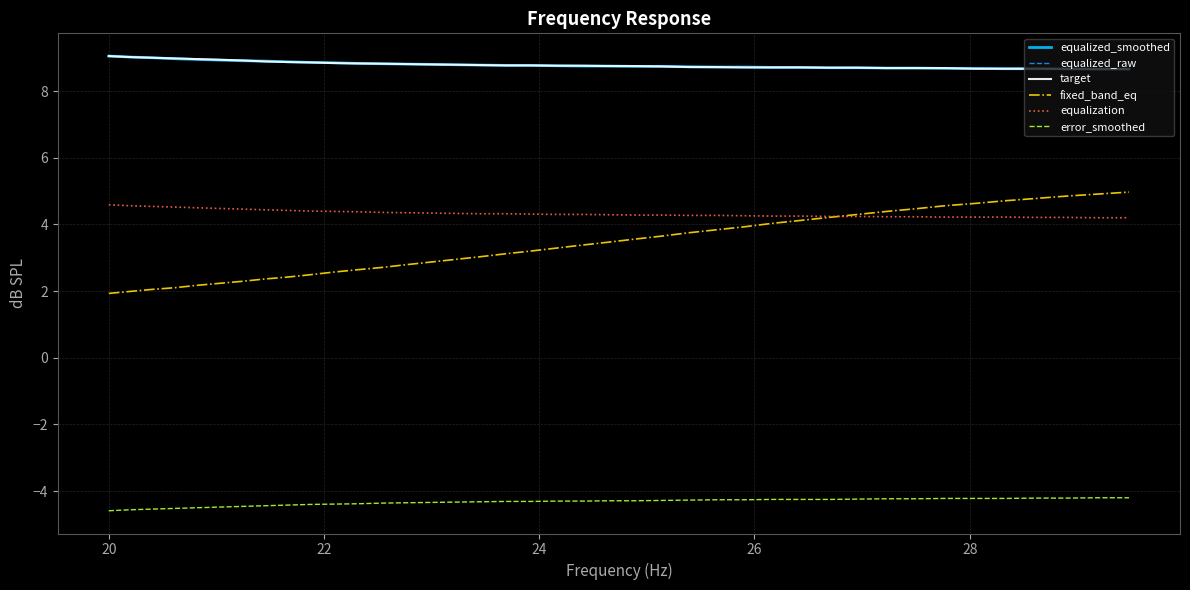

Is this an area chart (filled region under the line)?

No